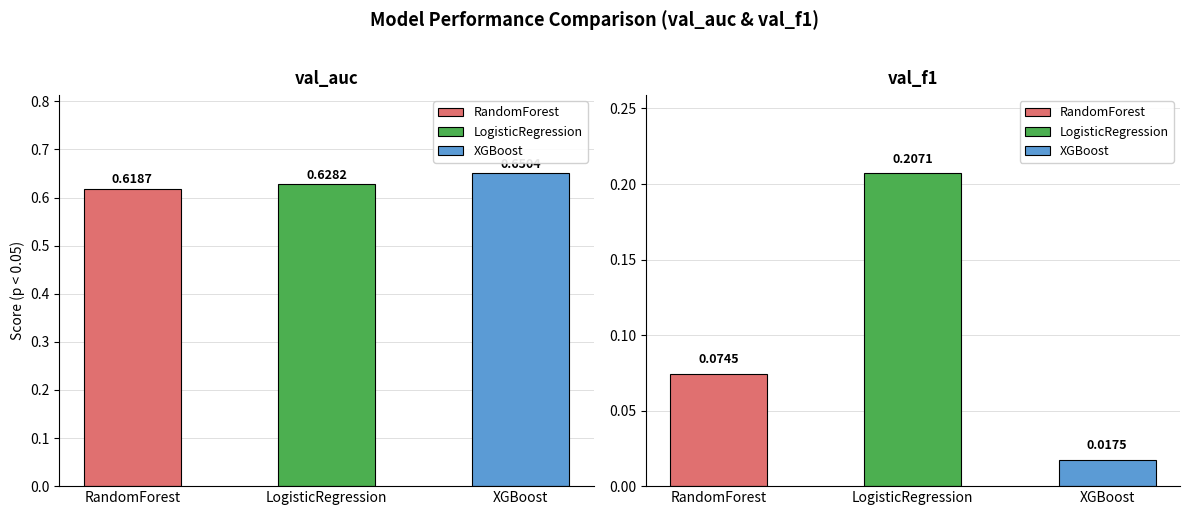

What is the label of the 3rd bar from the right?

RandomForest